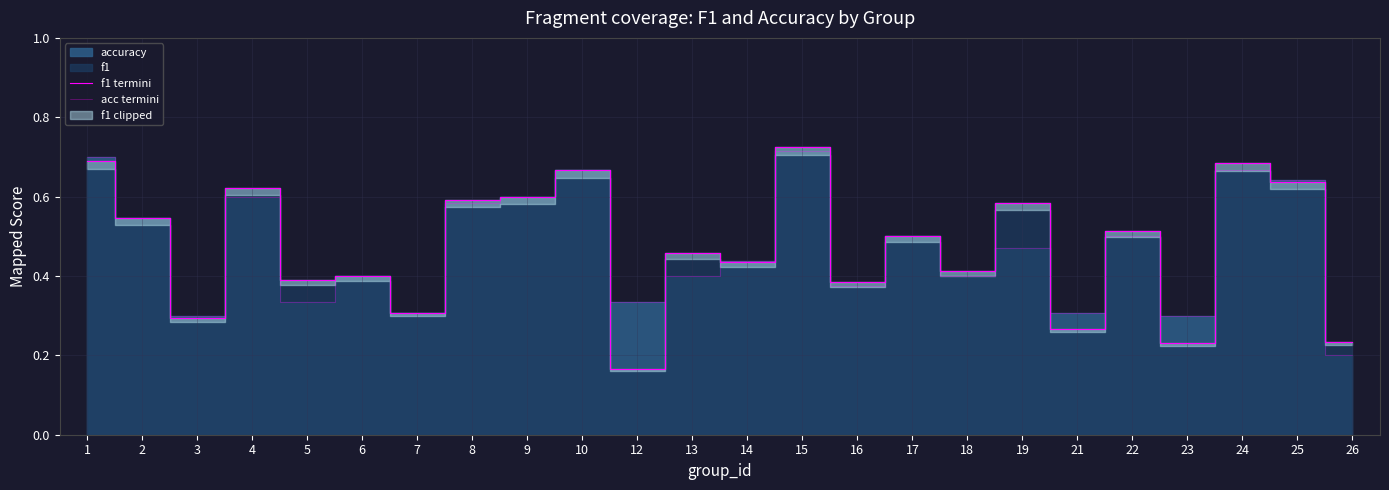

Which series has the largest range (max minus min)?

f1 termini